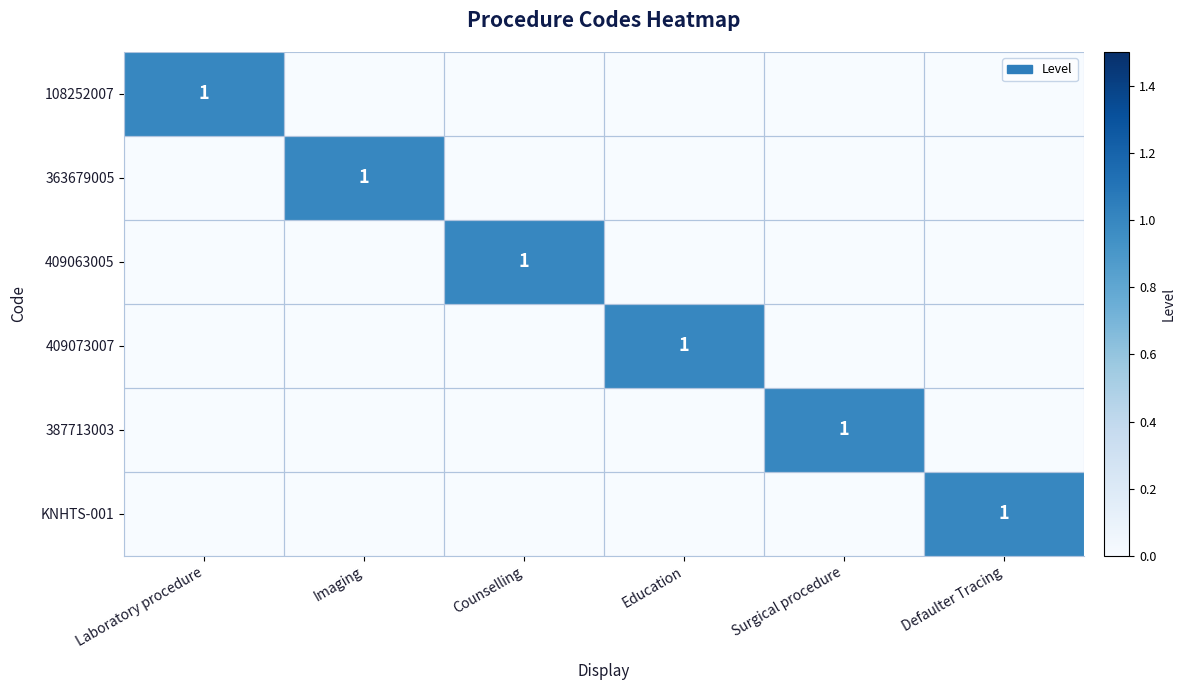

The 363679005 series shows 2 at Imaging. True or false?

False